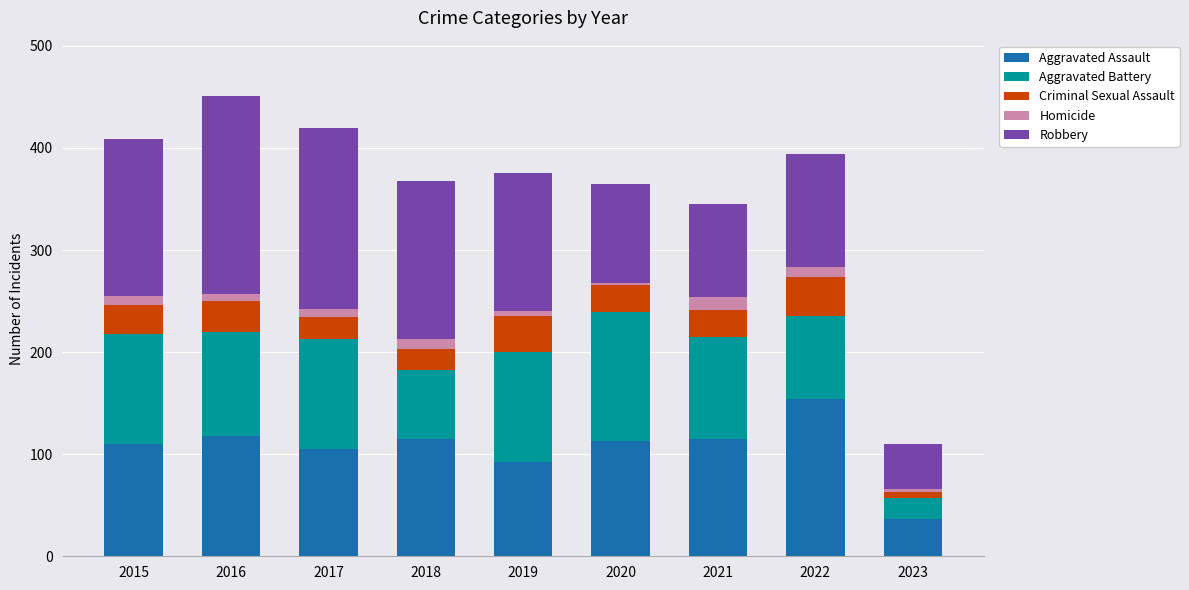

What is the sum of all Aggravated Assault values?

959